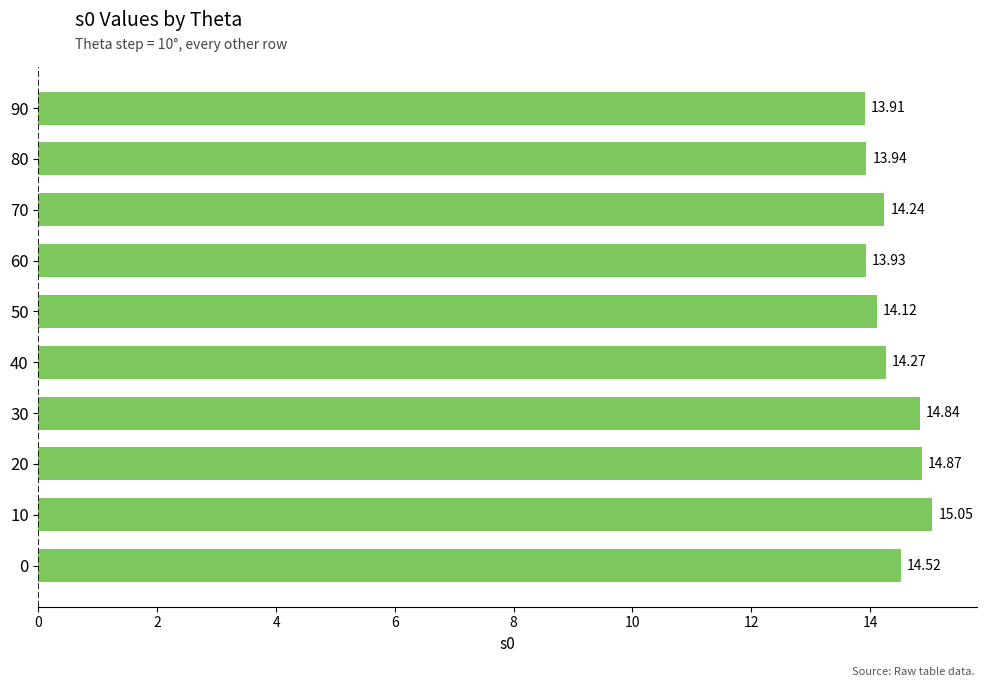

Rank the categories by value from lowest to highest.

90, 60, 80, 50, 70, 40, 0, 30, 20, 10